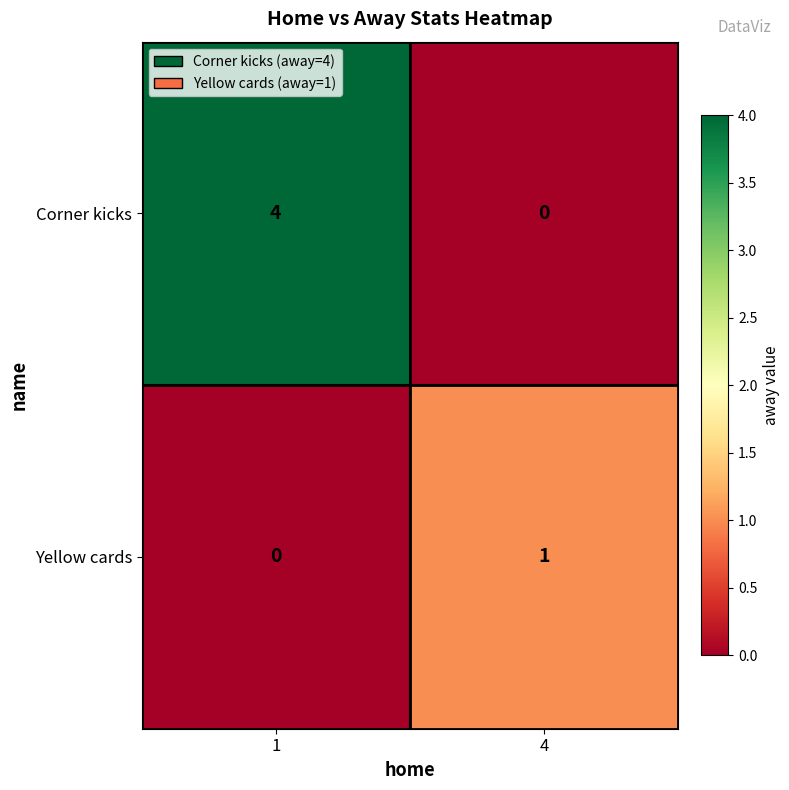

What is the difference between the Corner kicks values at 4 and 1?

4